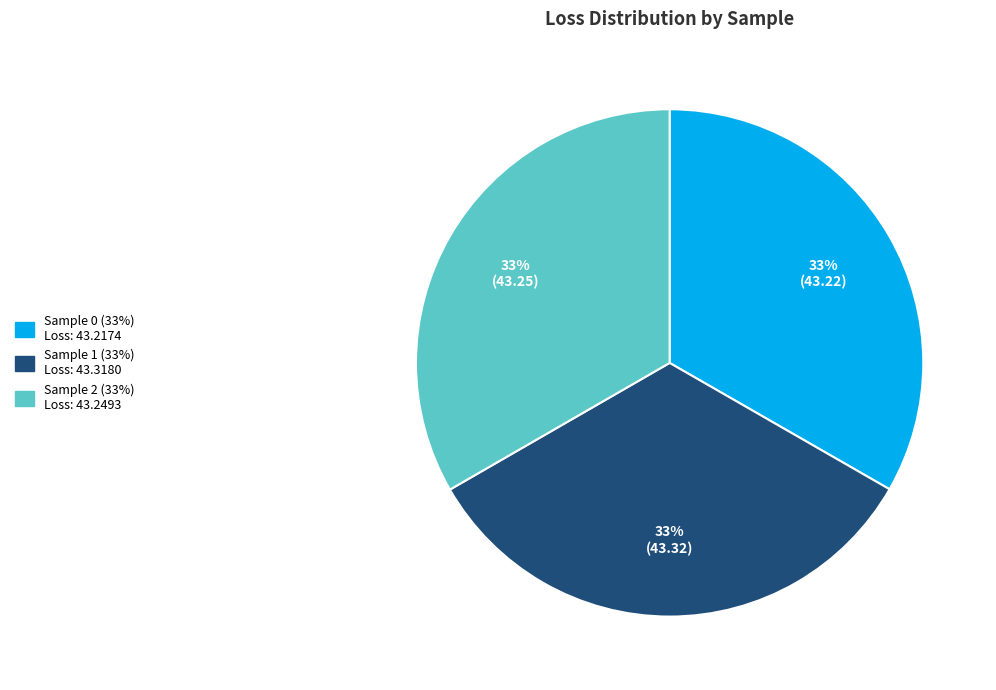

Is there a majority slice in this chart?

No